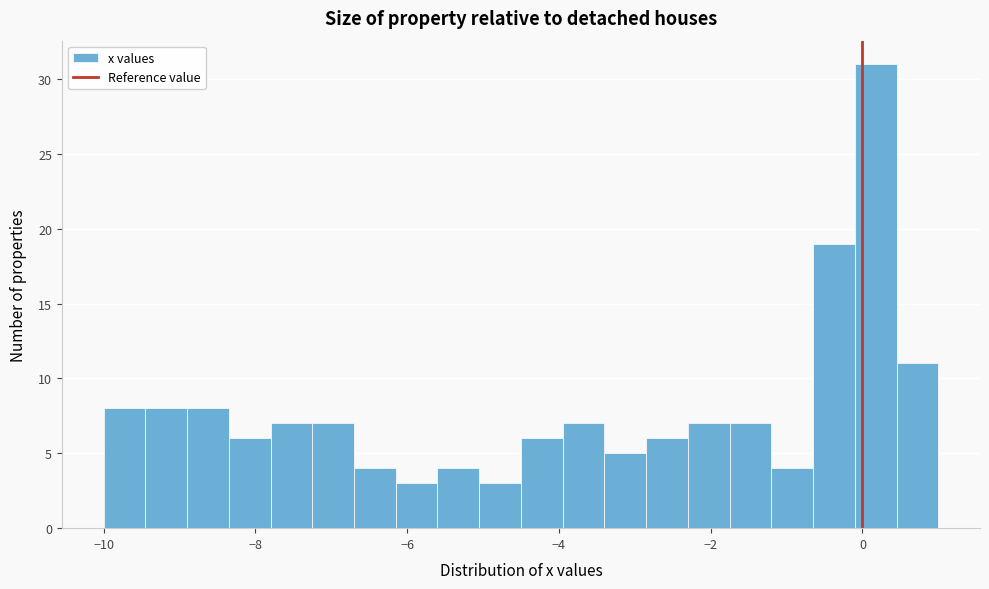

Around what value on the x-axis is the tallest bar? Give the approximate position of its centre, as read against the axis.

0.2